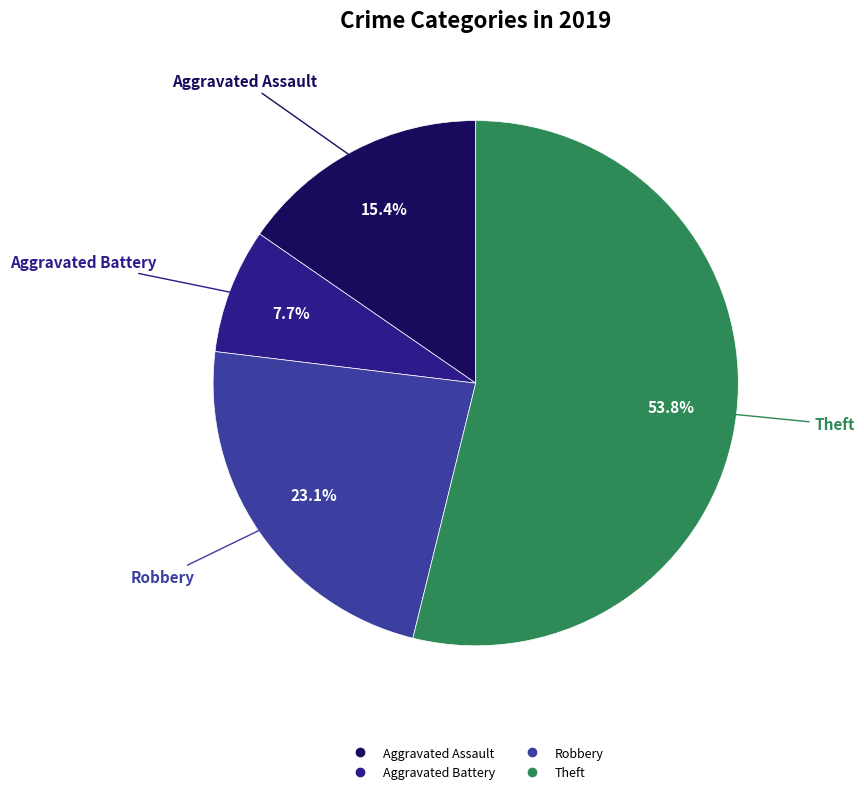

Is the sum of Robbery and Aggravated Battery greater than half?

No